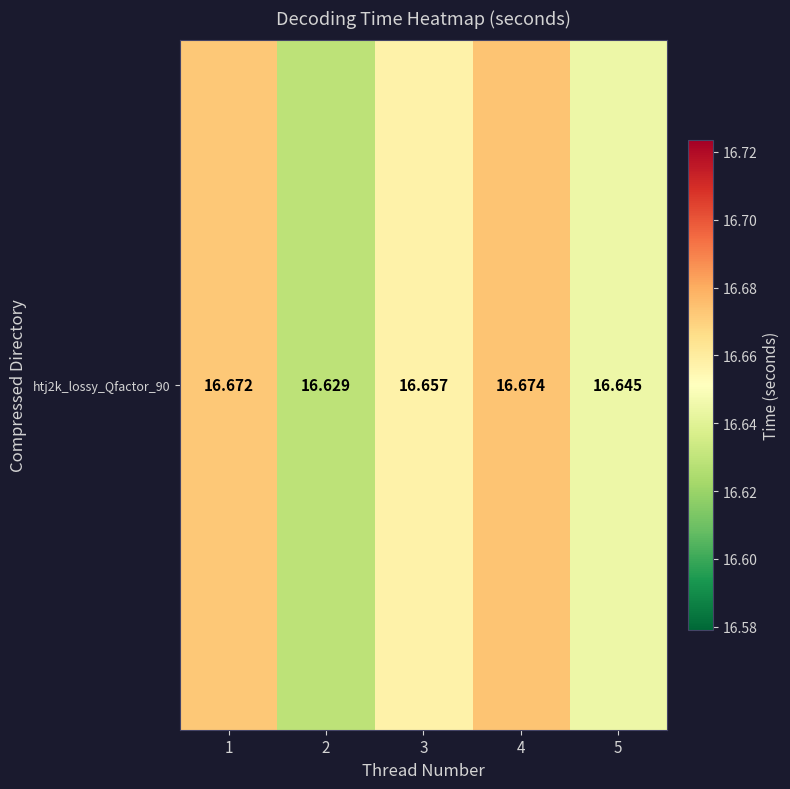

At which category does the chart reach its minimum across all series?

2